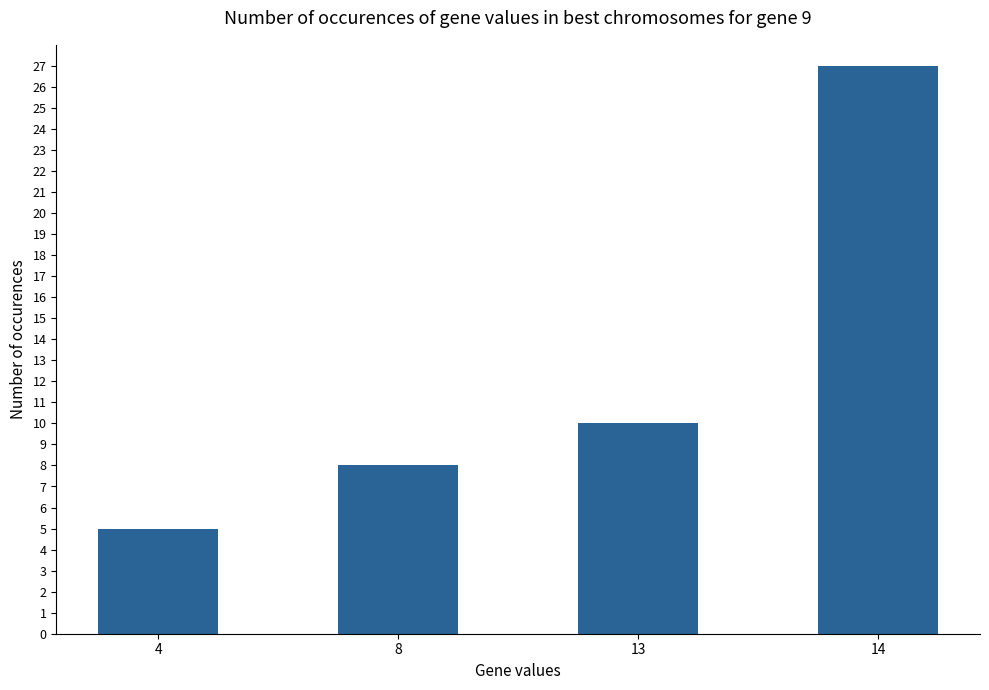

What is the difference between the values at 13 and 14?

17